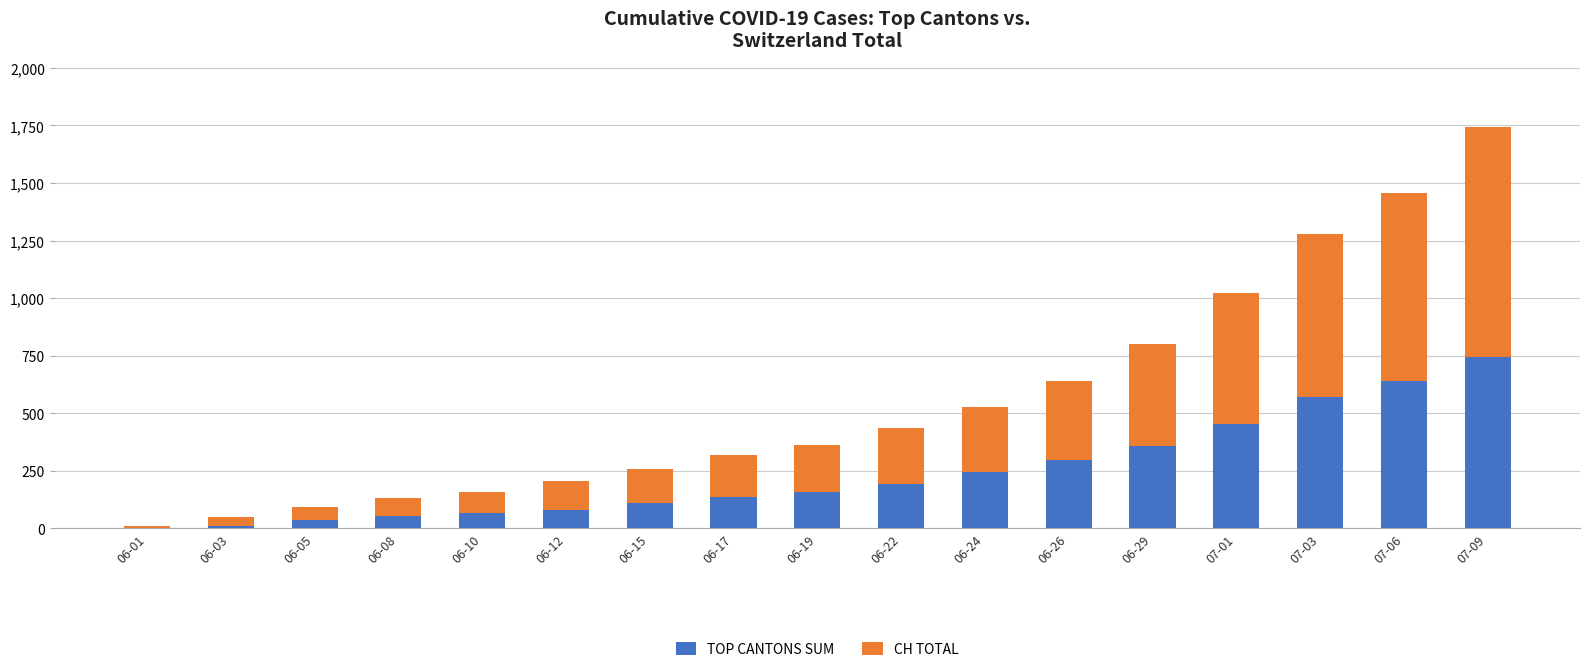

List the series in order of their peak value, highest first.

CH TOTAL, TOP CANTONS SUM